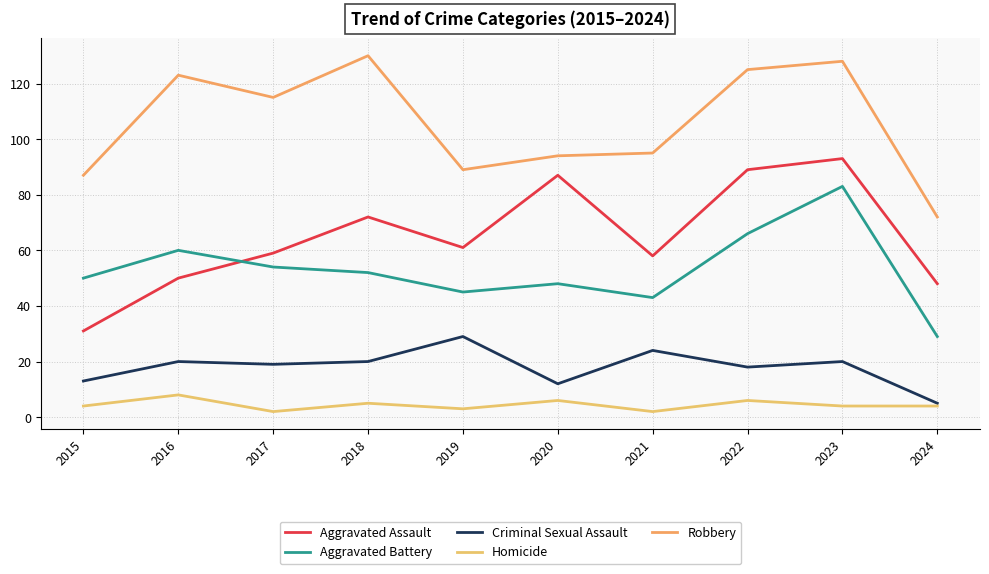

Reading left to right, transcribe all the data shown in this chart.

Aggravated Assault: 31	50	59	72	61	87	58	89	93	48
Aggravated Battery: 50	60	54	52	45	48	43	66	83	29
Criminal Sexual Assault: 13	20	19	20	29	12	24	18	20	5
Homicide: 4	8	2	5	3	6	2	6	4	4
Robbery: 87	123	115	130	89	94	95	125	128	72